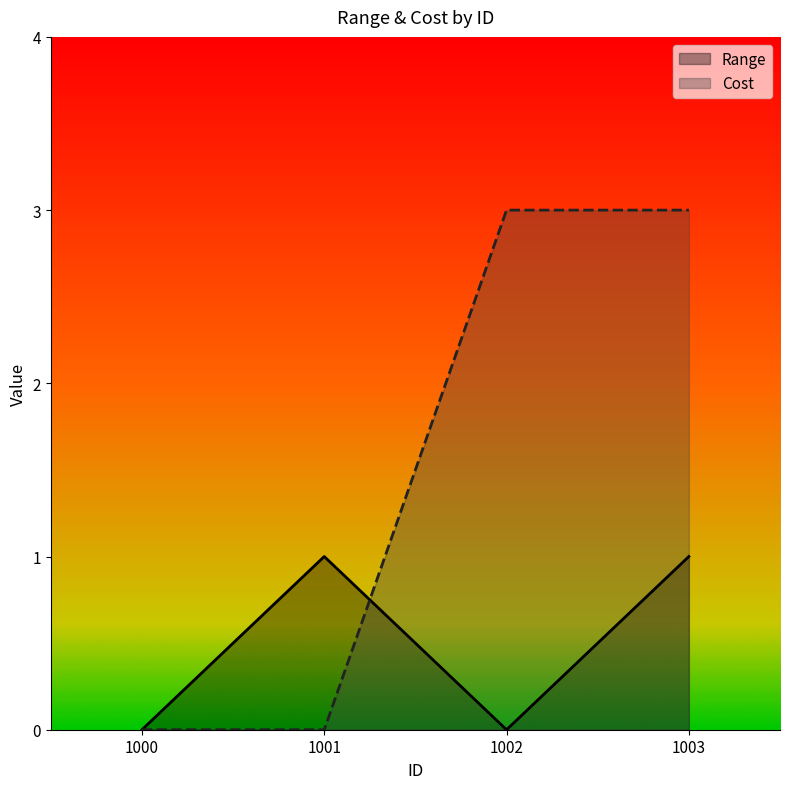

Which series has the largest total across all categories?

Cost